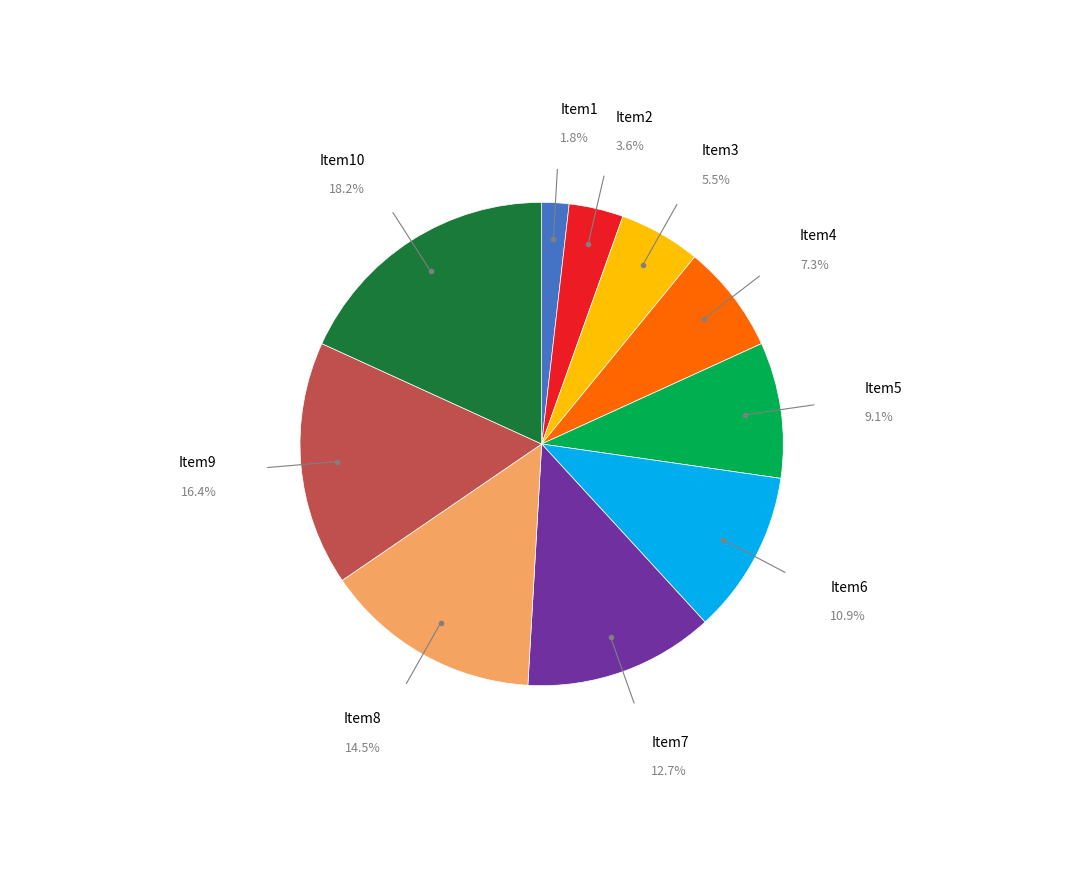

Does any single category account for the majority?

No